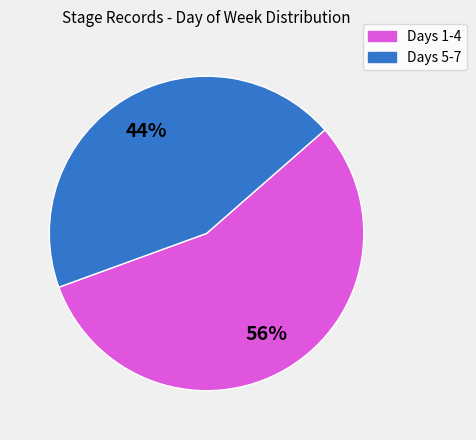

Count the number of slices in the pie.

2